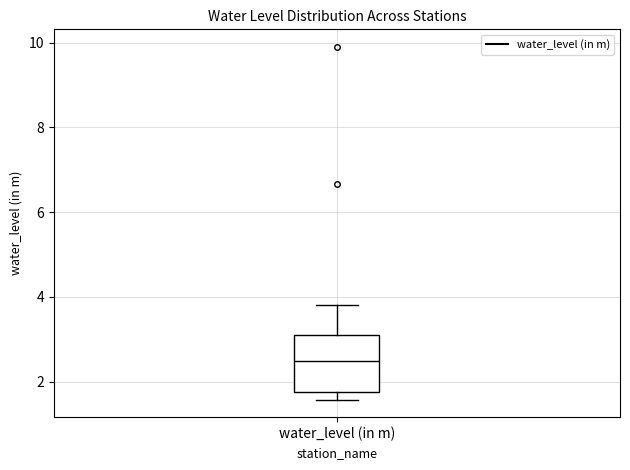

Where is the upper edge of the box for water_level (in m) on the y-axis? The values are not printed on the chart, so give them approximately, as read against the axis.

3.2